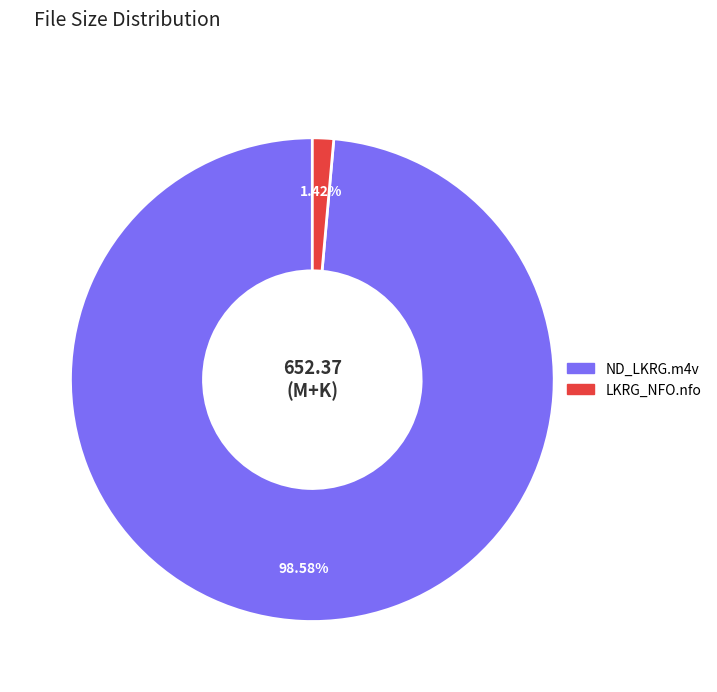

How many segments does this pie chart have?

2